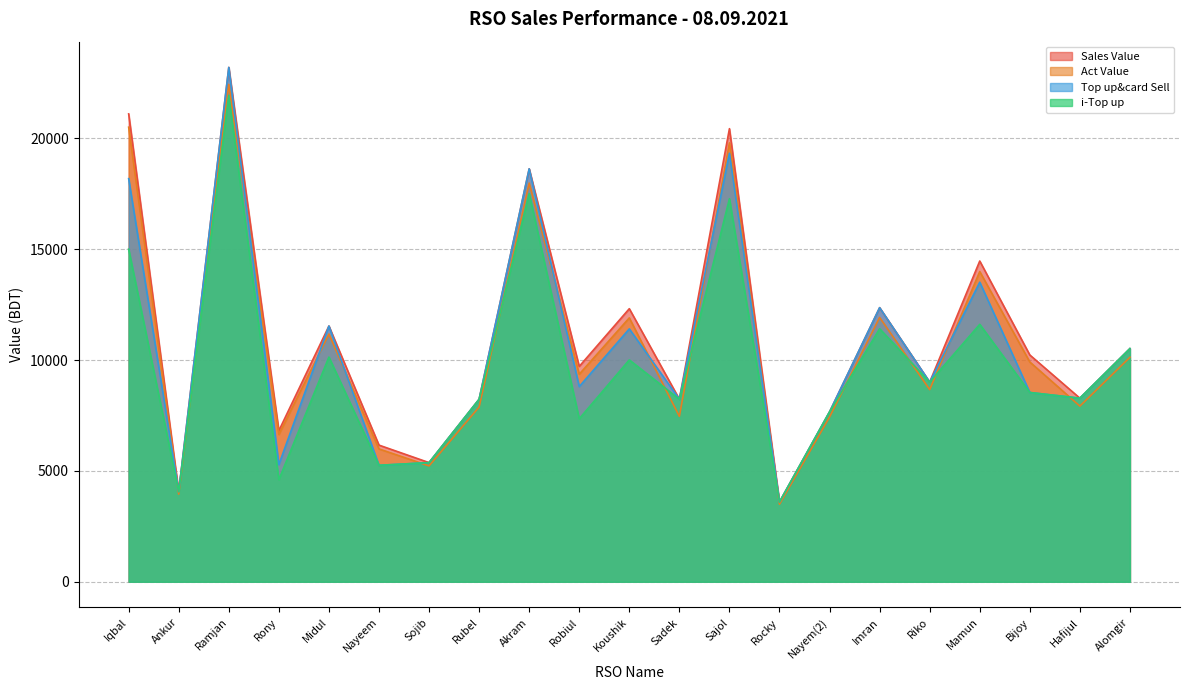

True or false: i-Top up has more than 0 points higher than both neighbors.

True